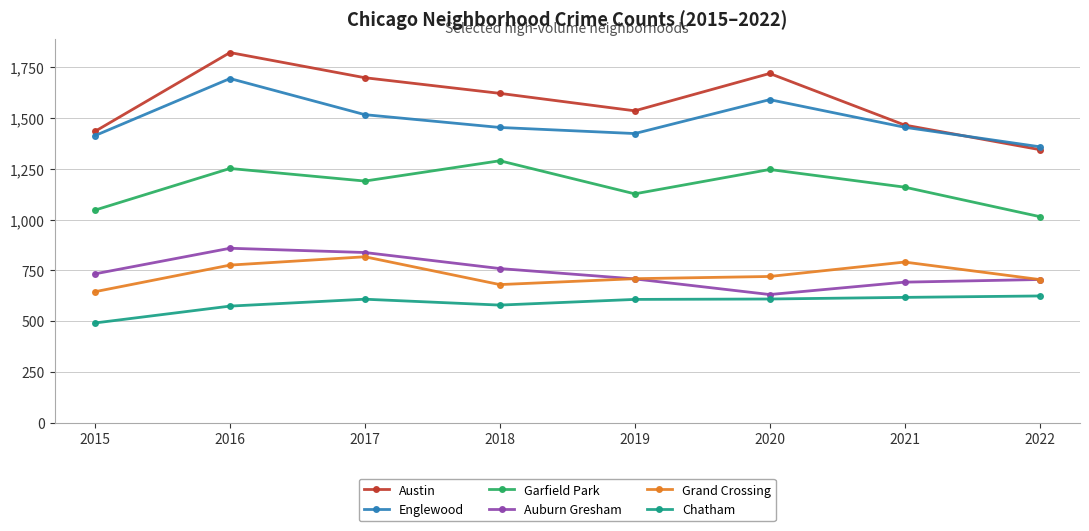

What is the average value of the Grand Crossing series?

730